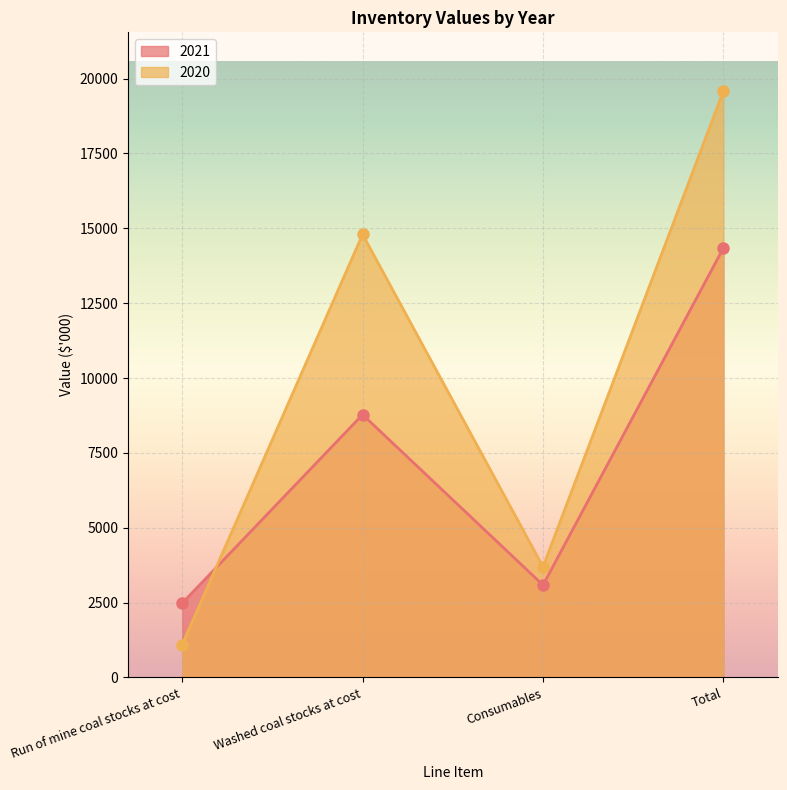

What is the label of the 1st point from the left?

Run of mine coal stocks at cost